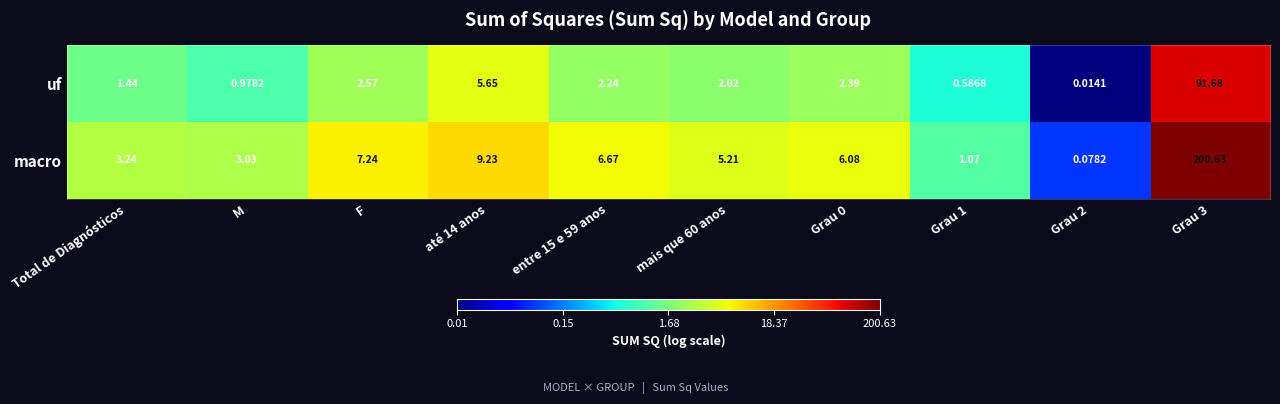

Which series has the largest range (max minus min)?

macro